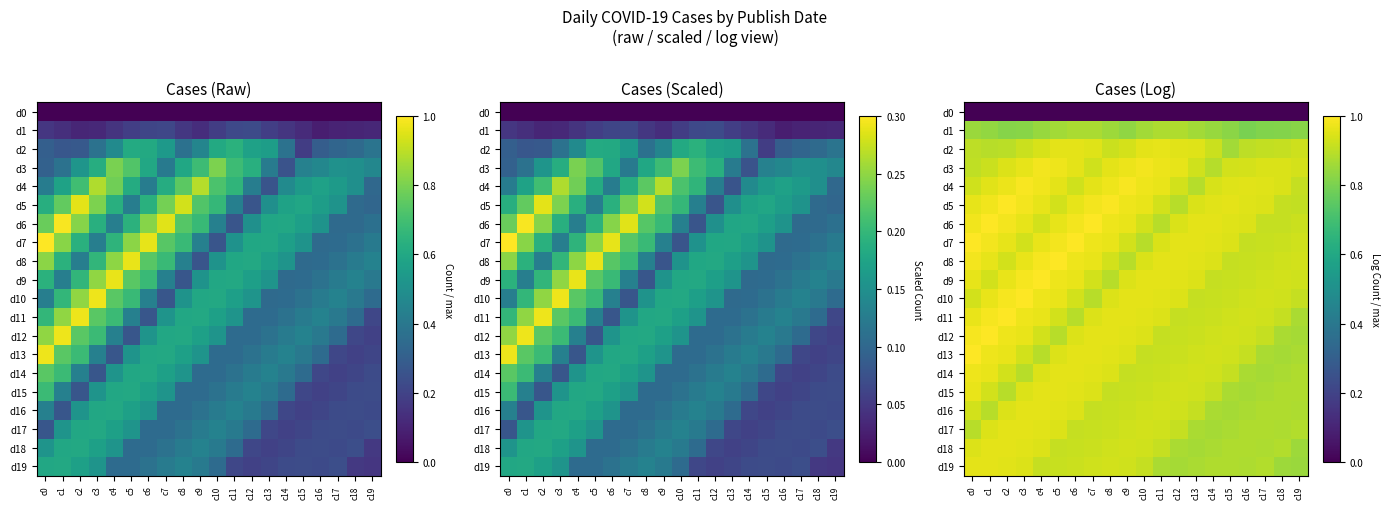

Is the value of d6 at c13 greater than the value of d2 at c14?

Yes